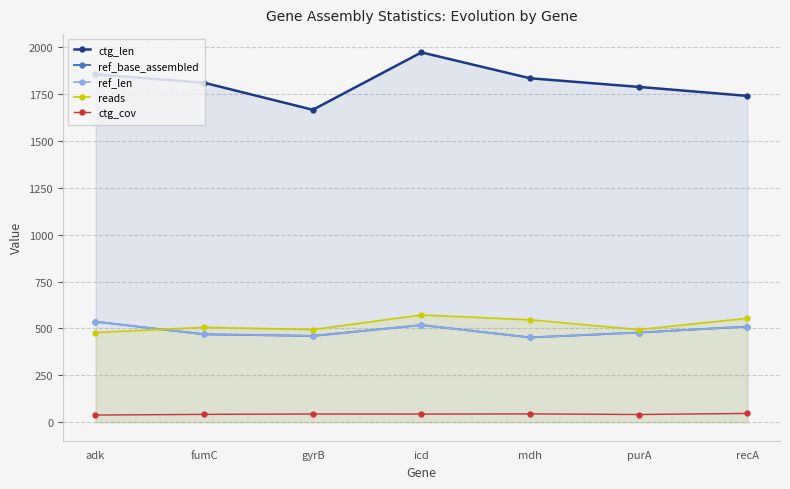

Which series has the largest range (max minus min)?

ctg_len